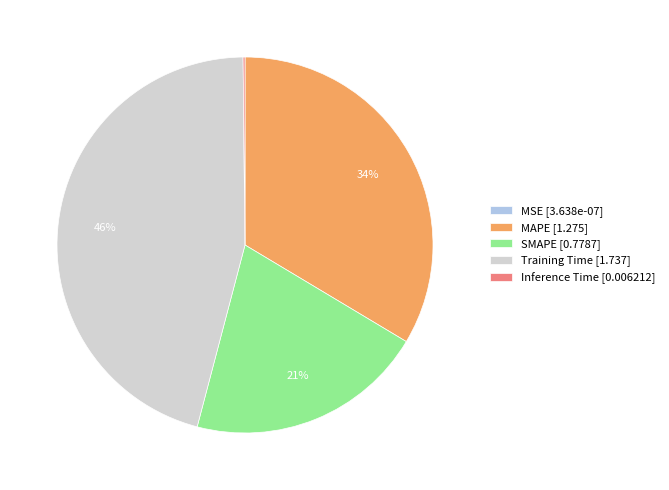

Is Training Time [1.737] the majority of the pie?

No